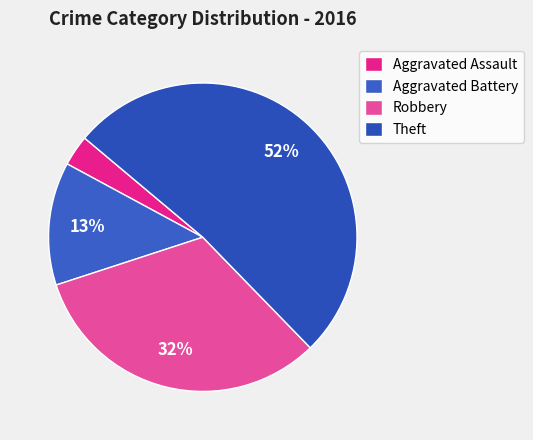

How many slices are in this pie chart?

4